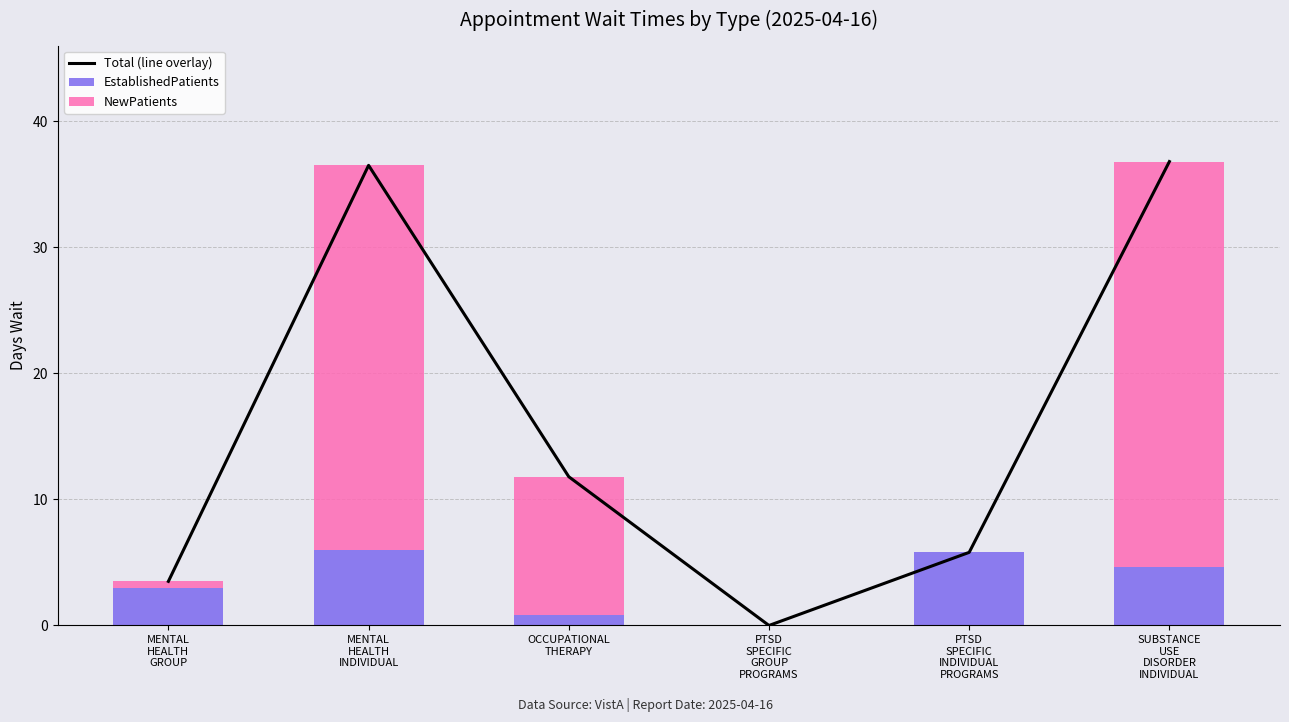

What is the sum of all NewPatients values?

74.2